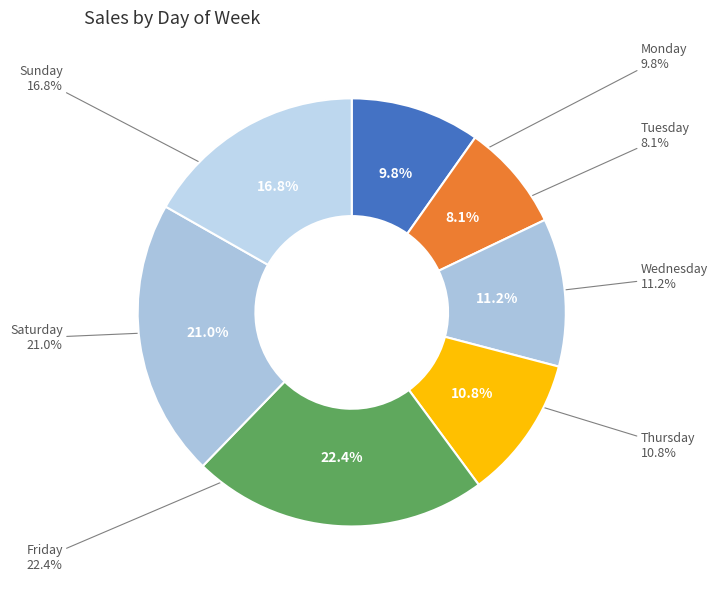

What is the ratio of the value at Monday to the value at Wednesday?

0.9